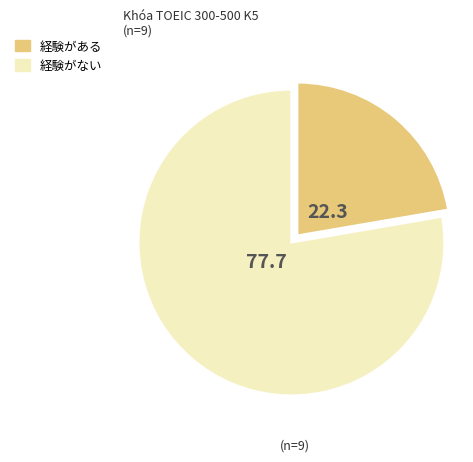

Rank the categories by value from lowest to highest.

経験がある, 経験がない